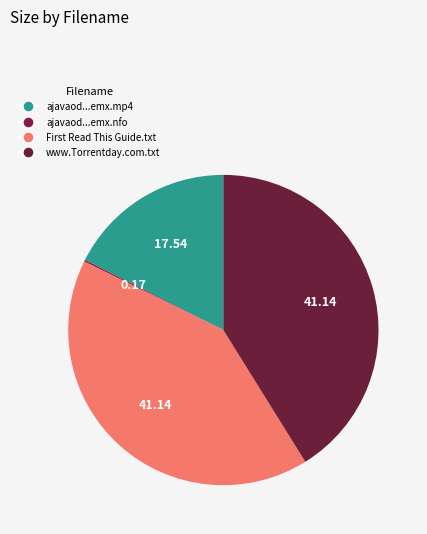

Which category has the biggest portion of the pie?

First Read This Guide.txt